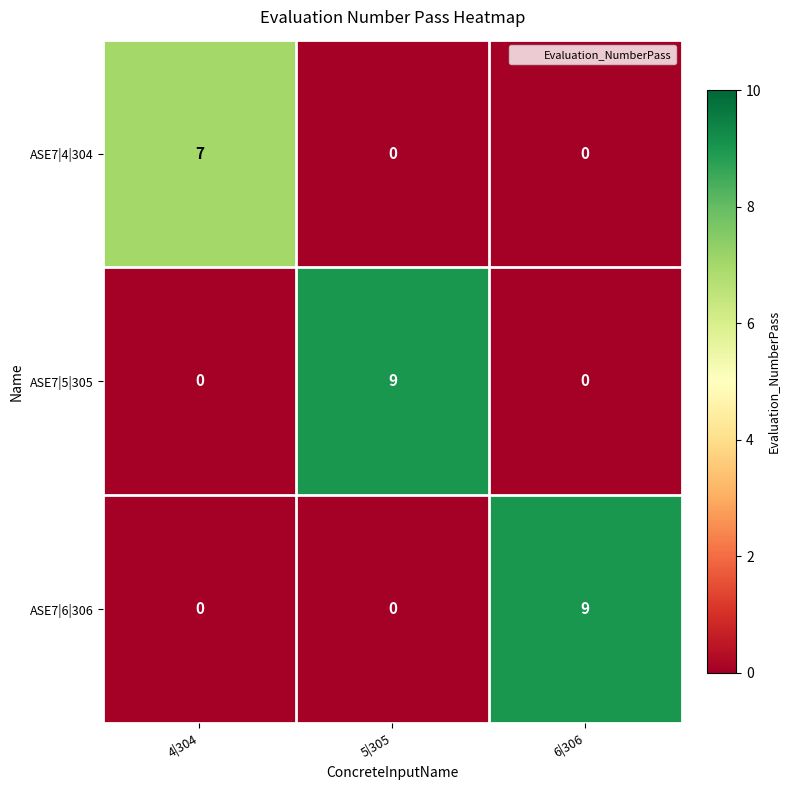

What is the maximum value shown in the chart?

9